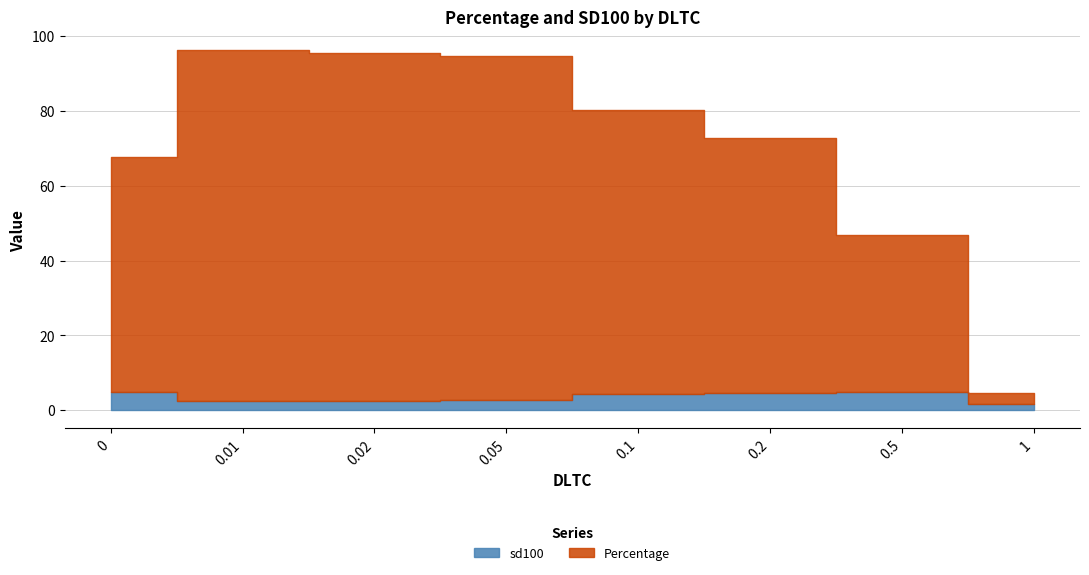

True or false: sd100 and Percentage intersect in this chart.

False